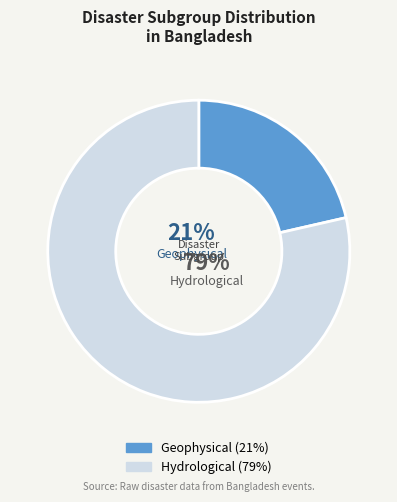

Is it true that Geophysical is 11% of the pie?

False